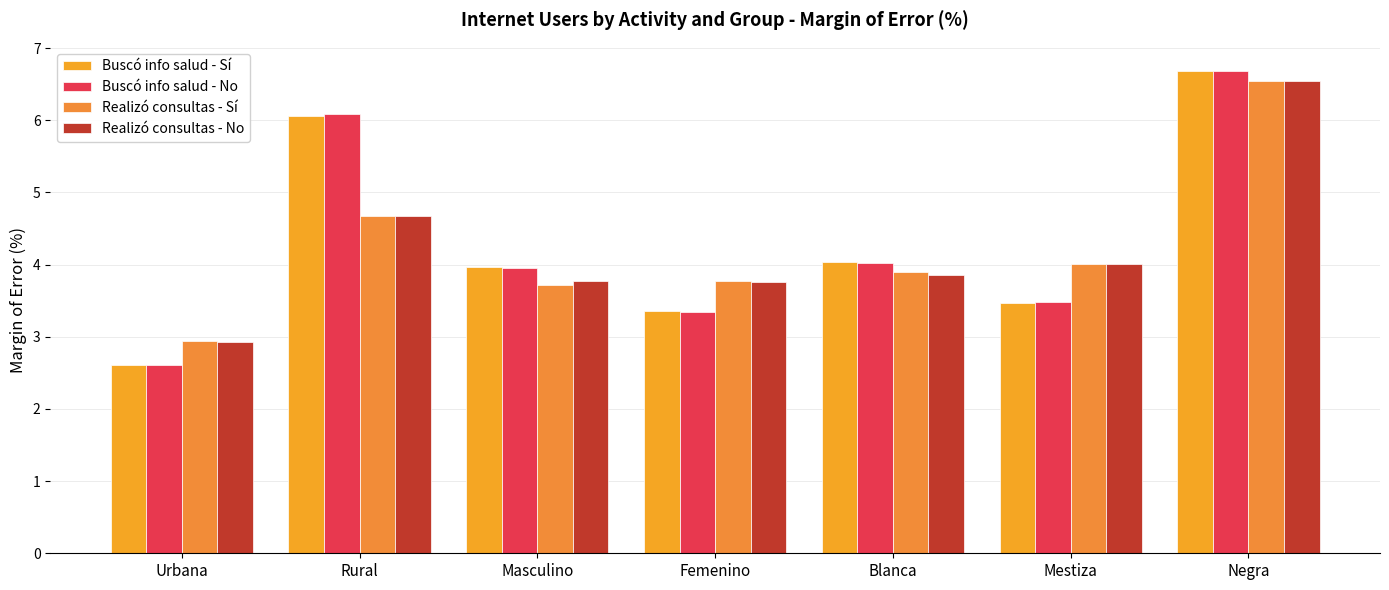

The Realizó consultas - No series shows 6.5 at Rural. True or false?

False